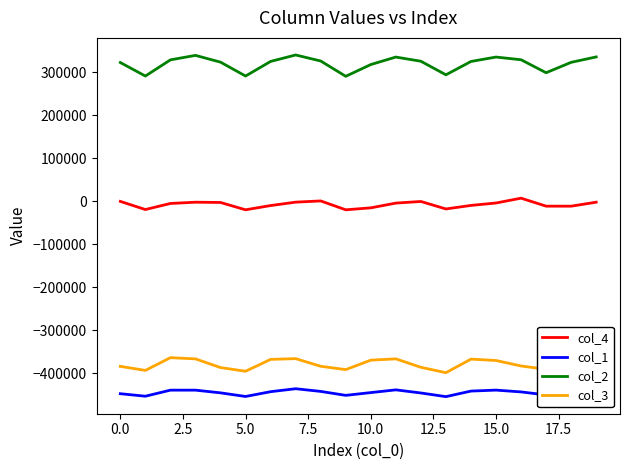

Which series has the largest total across all categories?

col_2